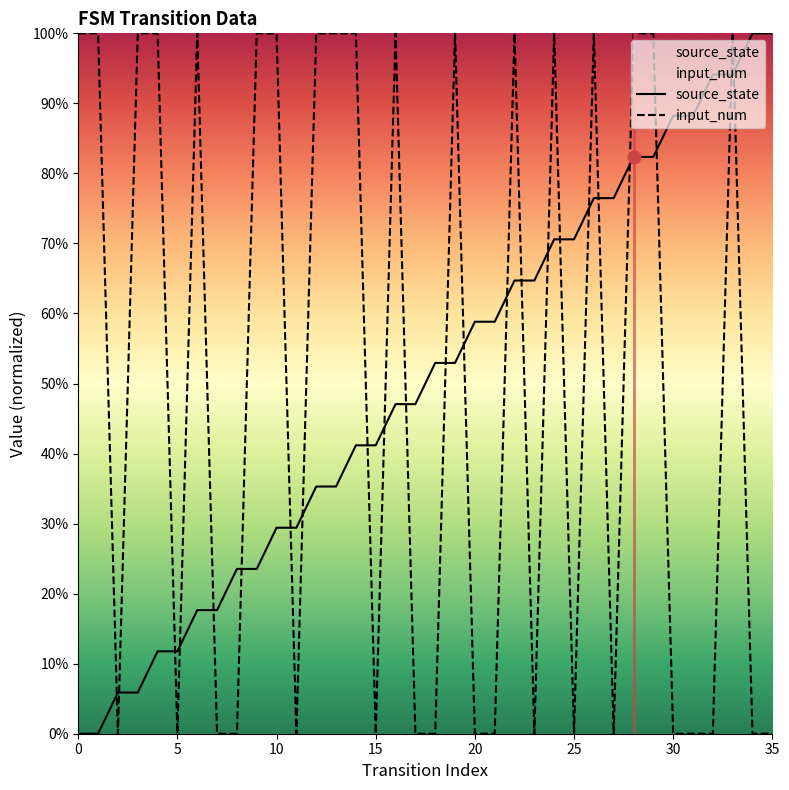

What is the total value across all series at 19?

1.5